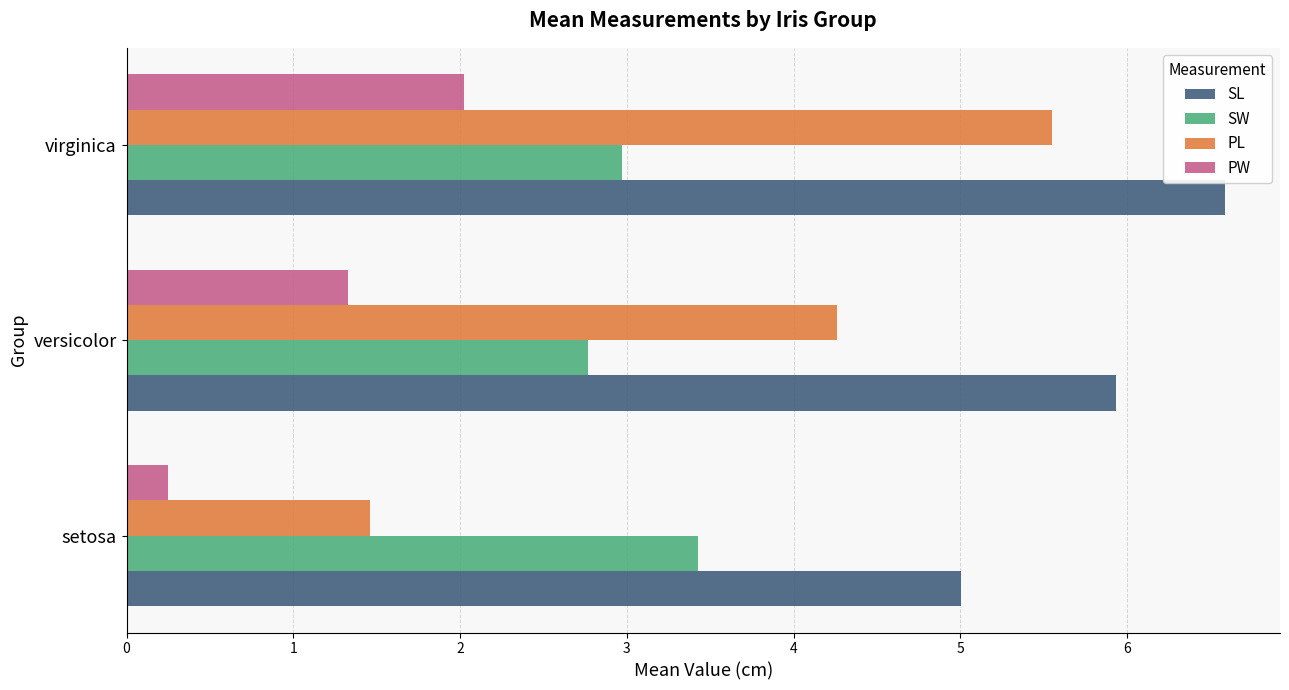

The value of PW at setosa is 0.2. True or false?

True